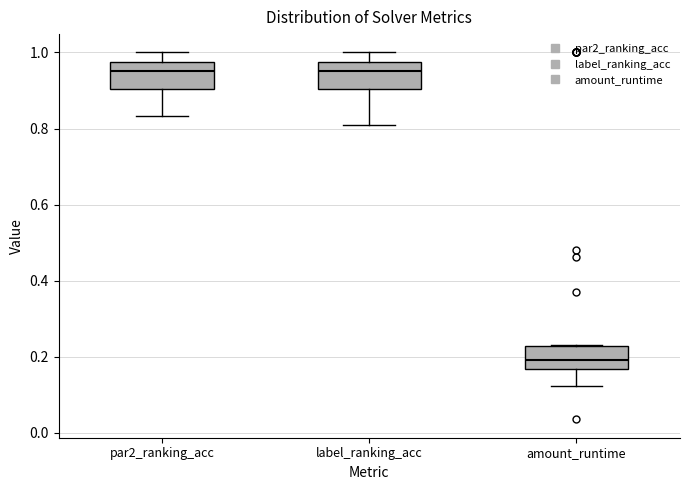

Reading left to right, read every box against the y-axis: the position of its median line, the range the box covers, and the ends of its whiskers. The values are not printed on the chart, so give them approximately, as read against the axis.

par2_ranking_acc: median 0.96, box 0.90 to 0.98, whiskers 0.84 to 1.00
label_ranking_acc: median 0.96, box 0.90 to 0.98, whiskers 0.80 to 1.00
amount_runtime: median 0.20, box 0.16 to 0.22, whiskers 0.12 to 0.24